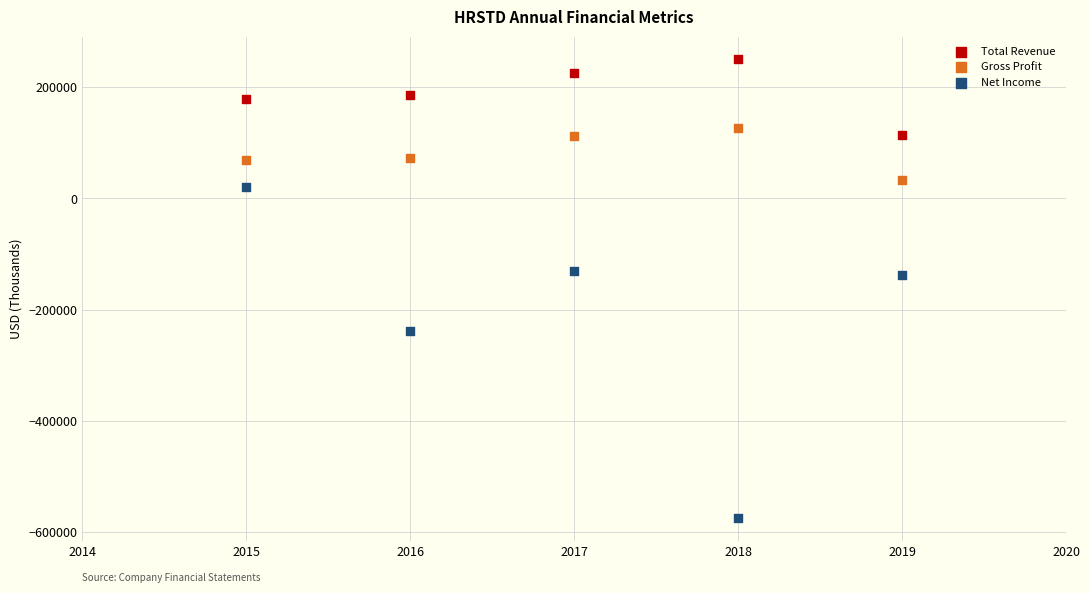

Which series reaches the minimum Y coordinate?

Net Income